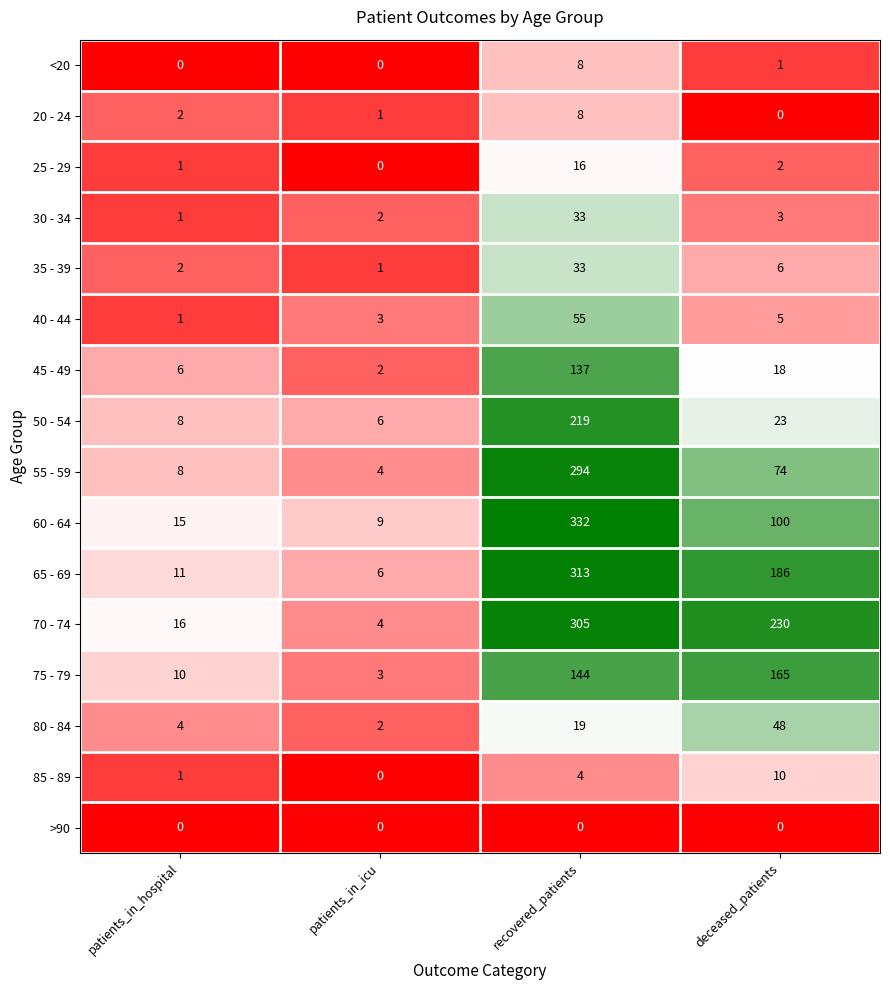

At which category is the sum across all series the highest?

recovered_patients